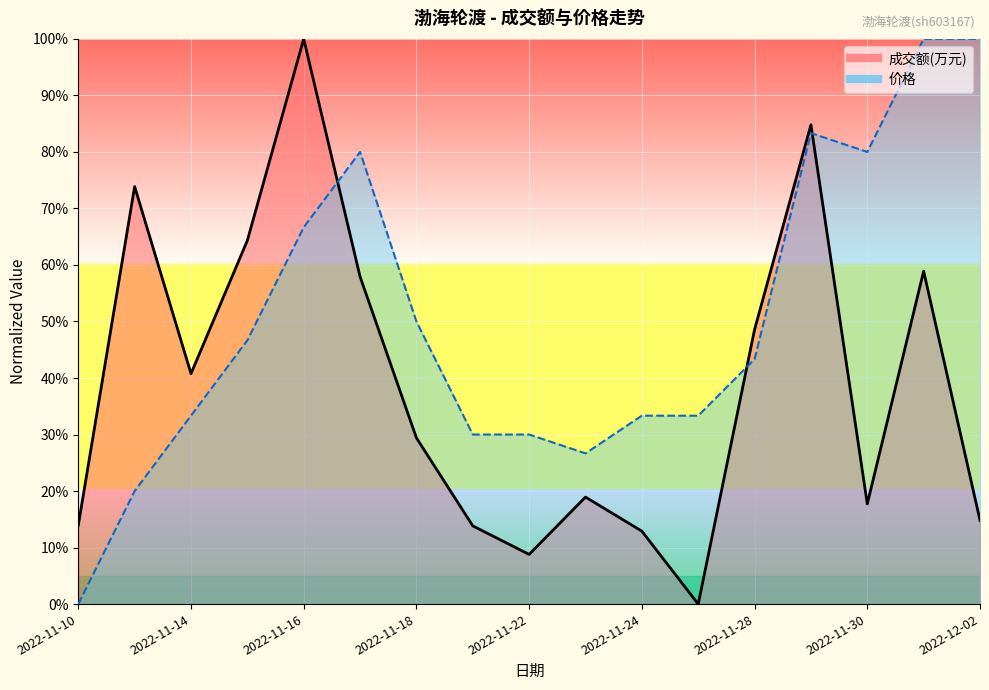

True or false: 价格 has more than 1 interior local peaks.

True